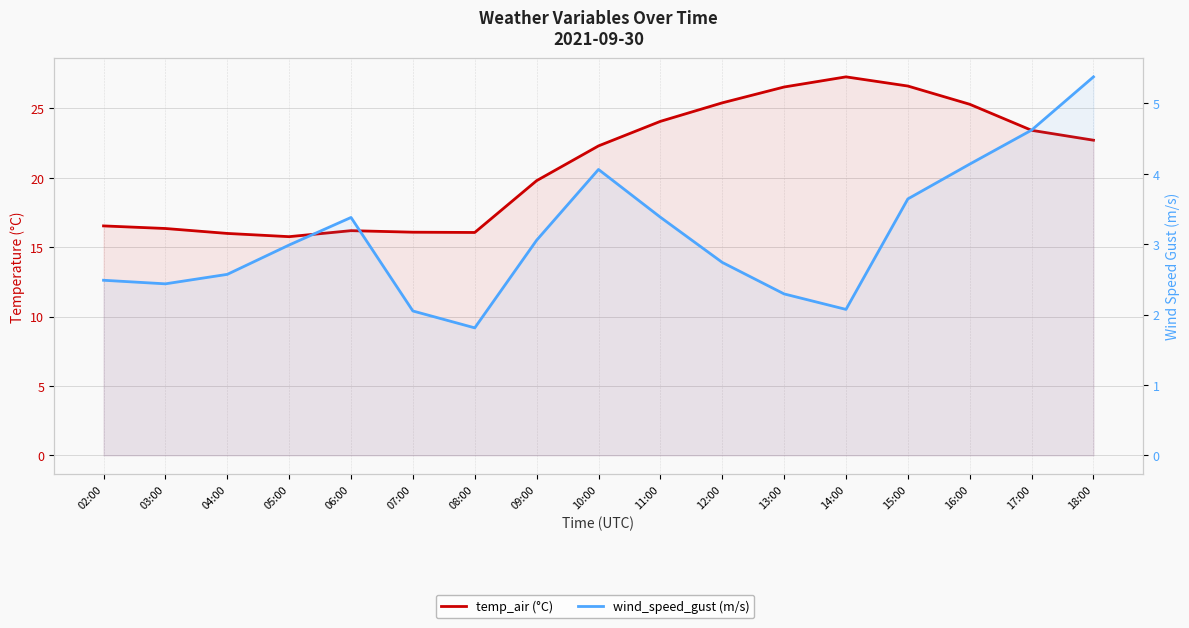

Where does the wind_speed_gust (m/s) series first go above 2?

02:00